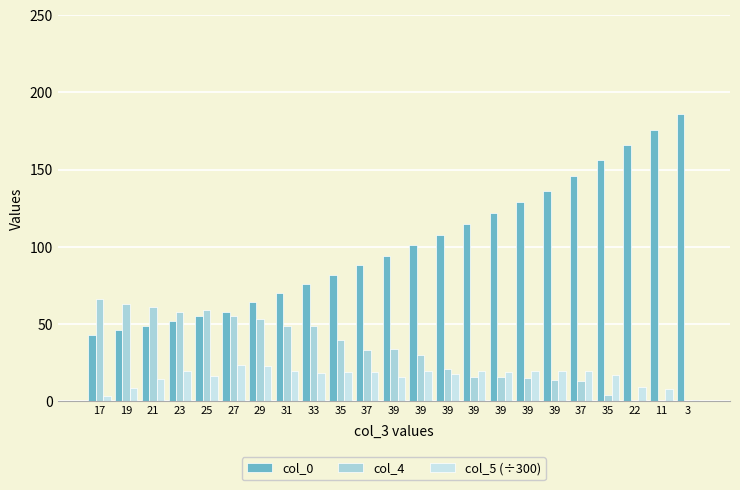

Which has a higher value, 22 or 35?

22